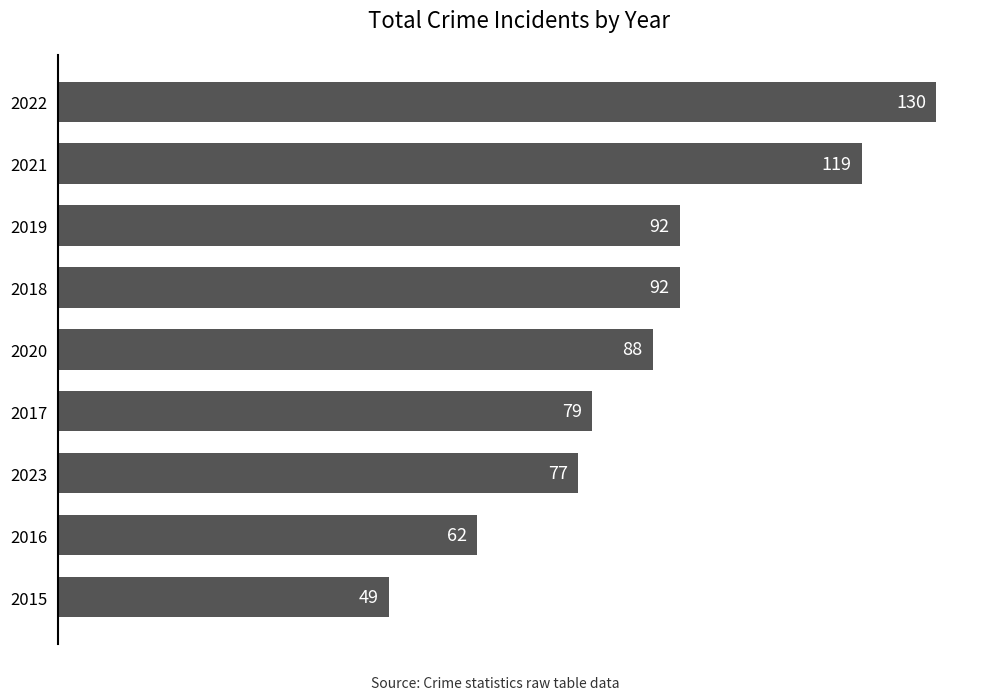

What is the sum of all values?

788